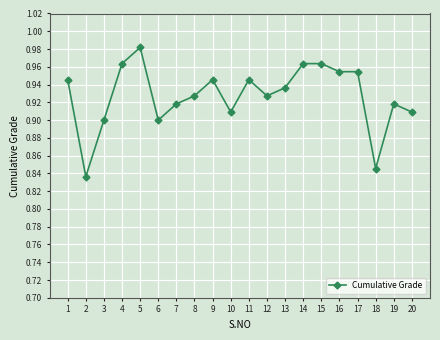

Where is the first local maximum?

5